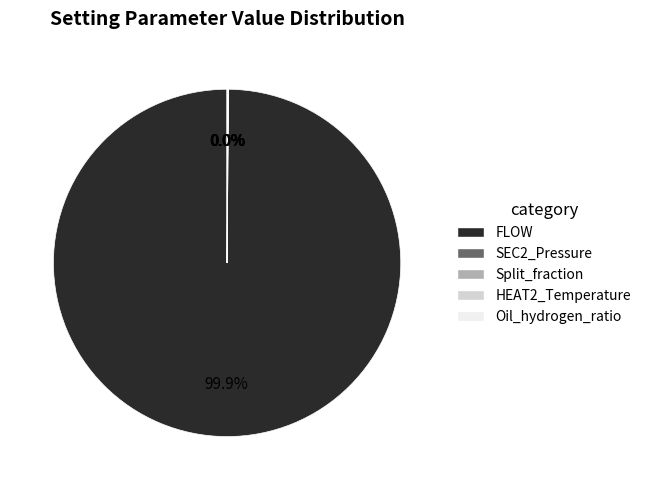

Which category has the biggest portion of the pie?

FLOW